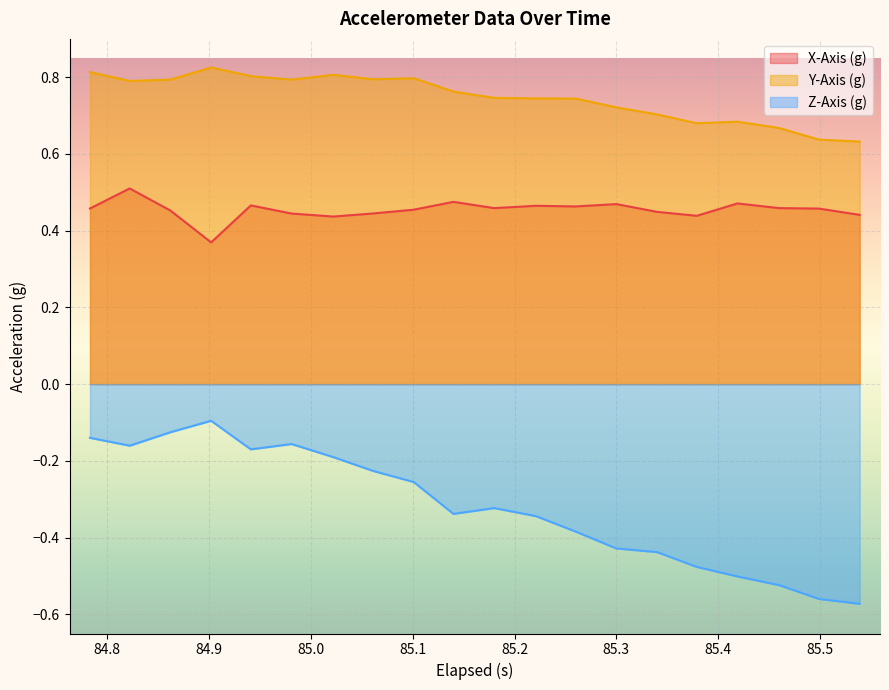

In Z-Axis (g), how many points are lower than both neighbors (excluding endpoints)?

3